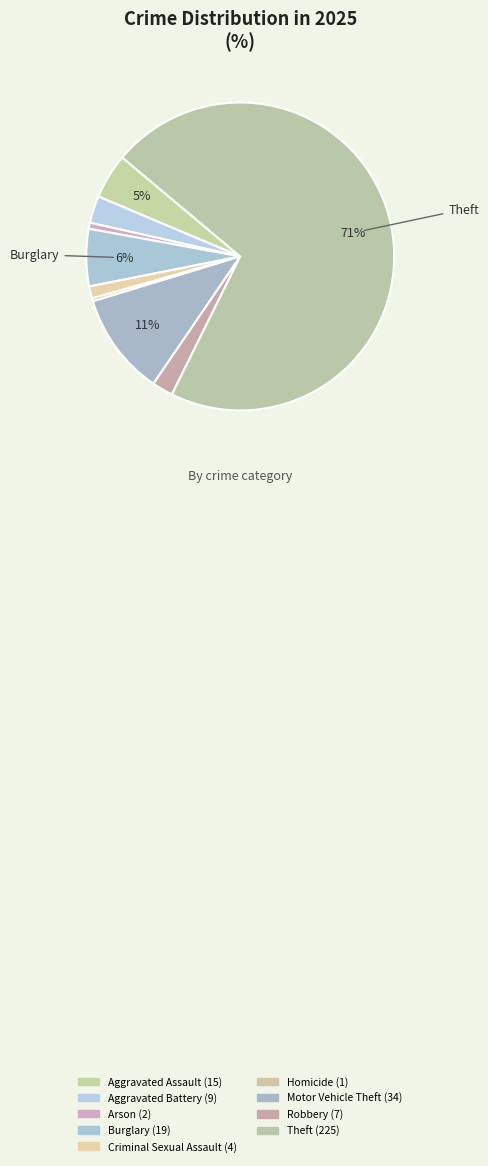

To the nearest percent, what is the average slice percentage?

11%